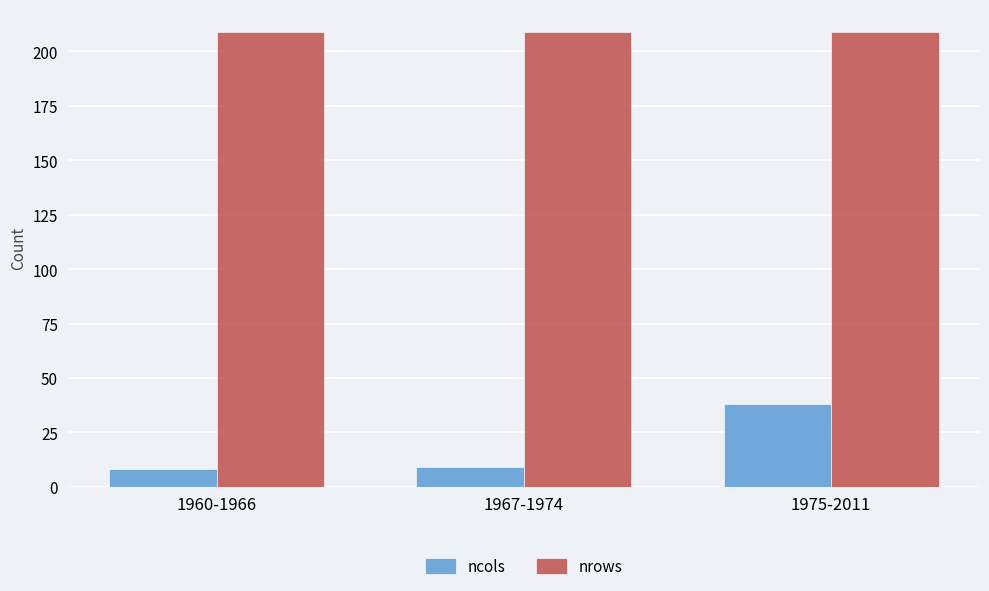

Rank the series by their average value, from highest to lowest.

nrows, ncols